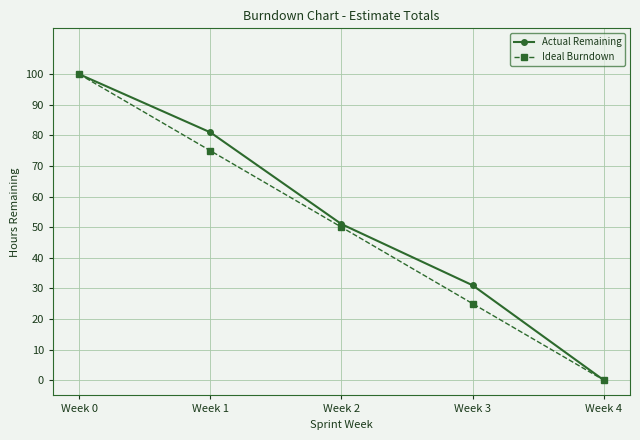

At which category does the chart reach its peak across all series?

Week 0